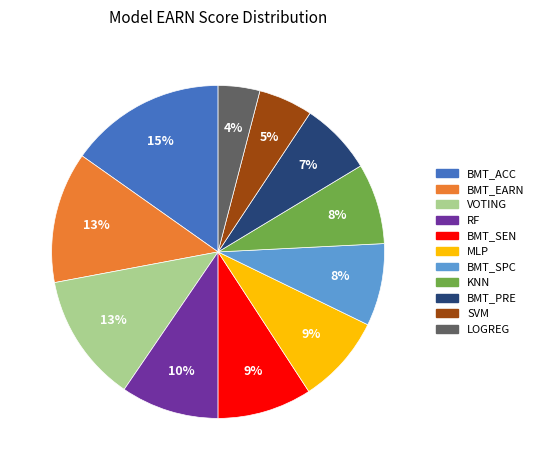

Count the number of slices in the pie.

11